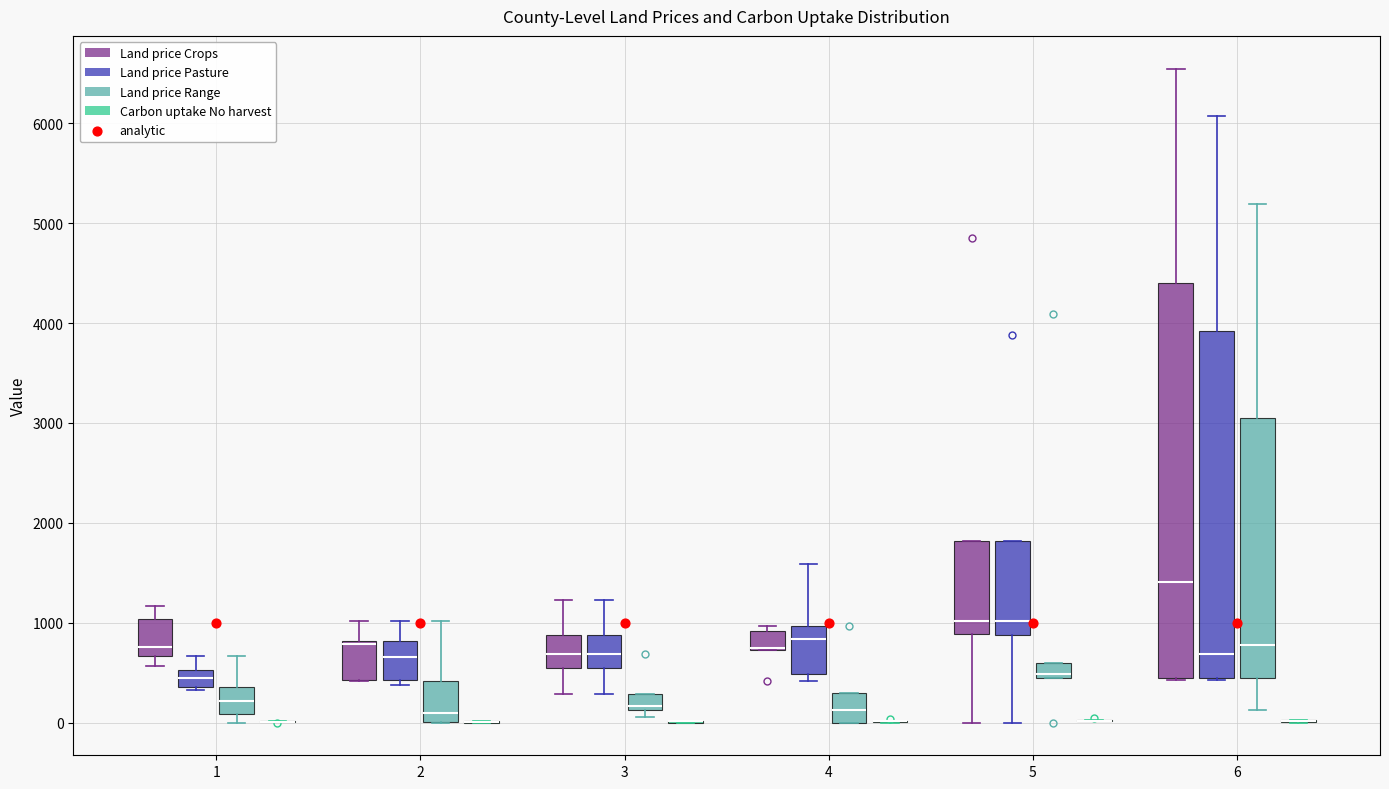

Which box is the tallest, from its lower edge to its upper edge?

6 (Land price Crops)